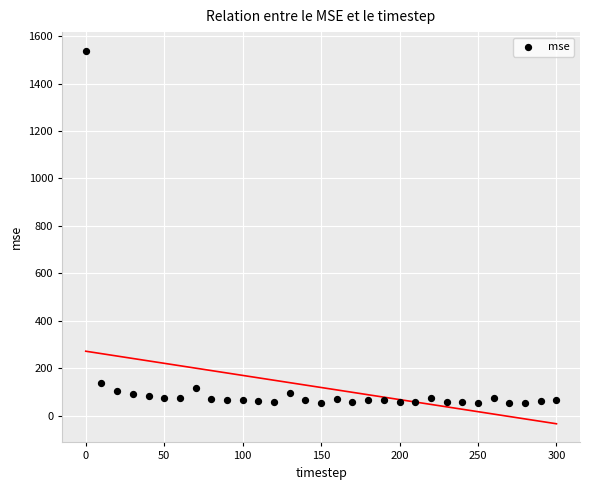

What is the range of Y values (max minus min)?

1486.3